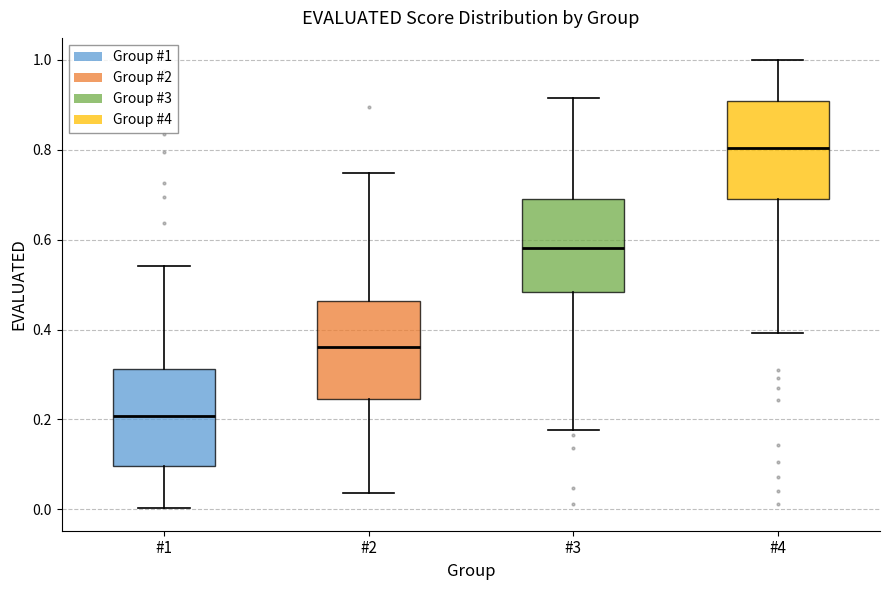

Which box's median line is the highest?

#4